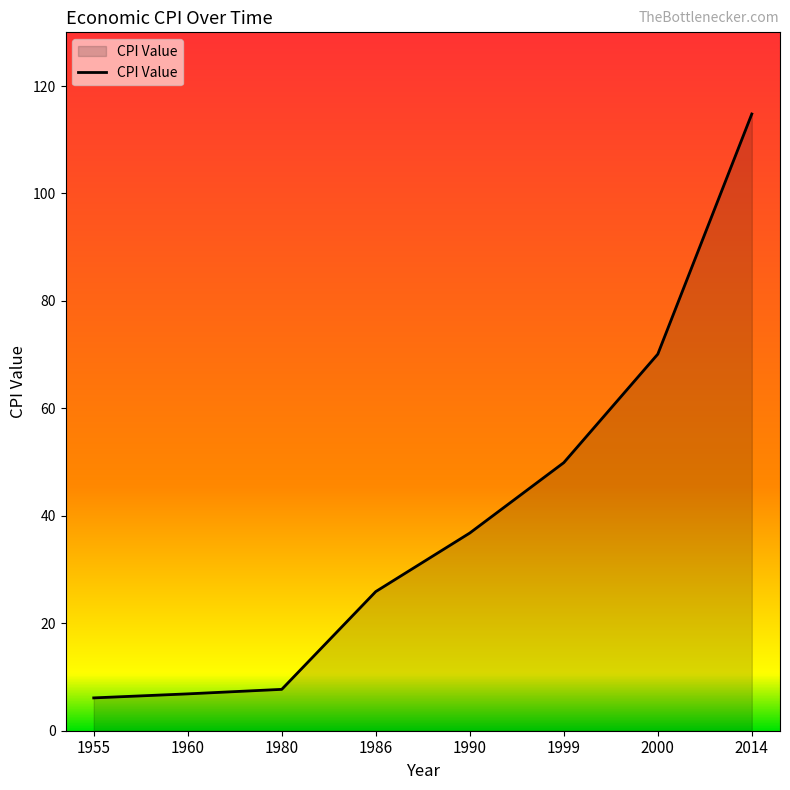

Reading left to right, transcribe all the data shown in this chart.

1955=6.1	1960=6.9	1980=7.7	1986=25.9	1990=36.8	1999=49.9	2000=70.1	2014=114.8